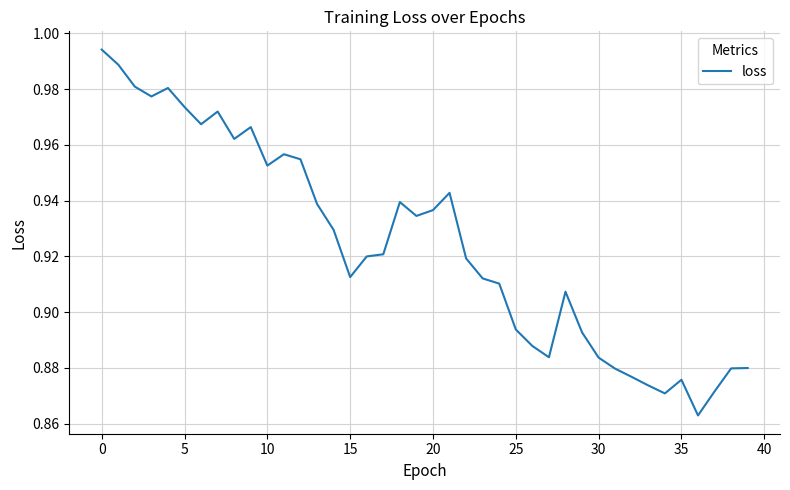

What is the label of the 38th point from the left?

37